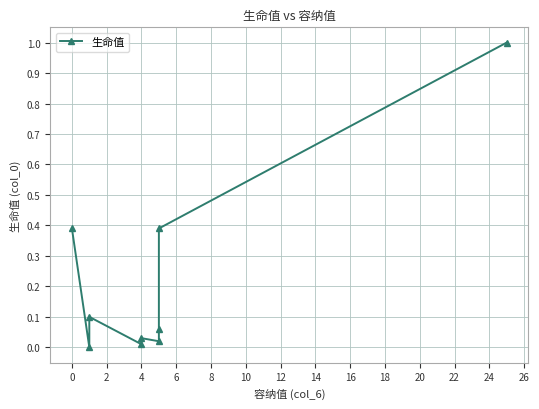

What is the greatest value displayed?

1.0